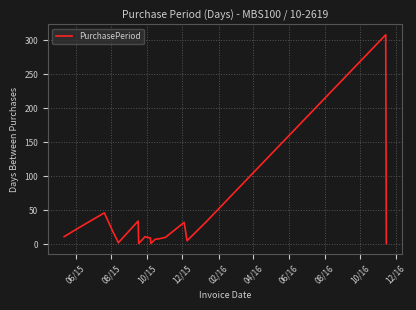

What is the difference between the maximum and minimum values?

307